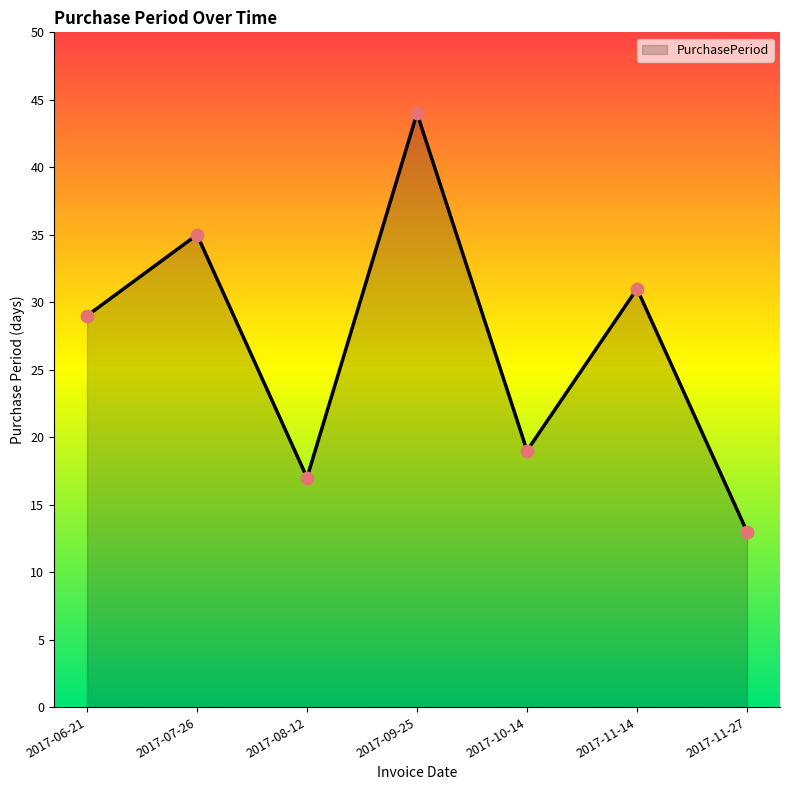

Between 2017-11-27 and 2017-11-14, which is larger?

2017-11-14